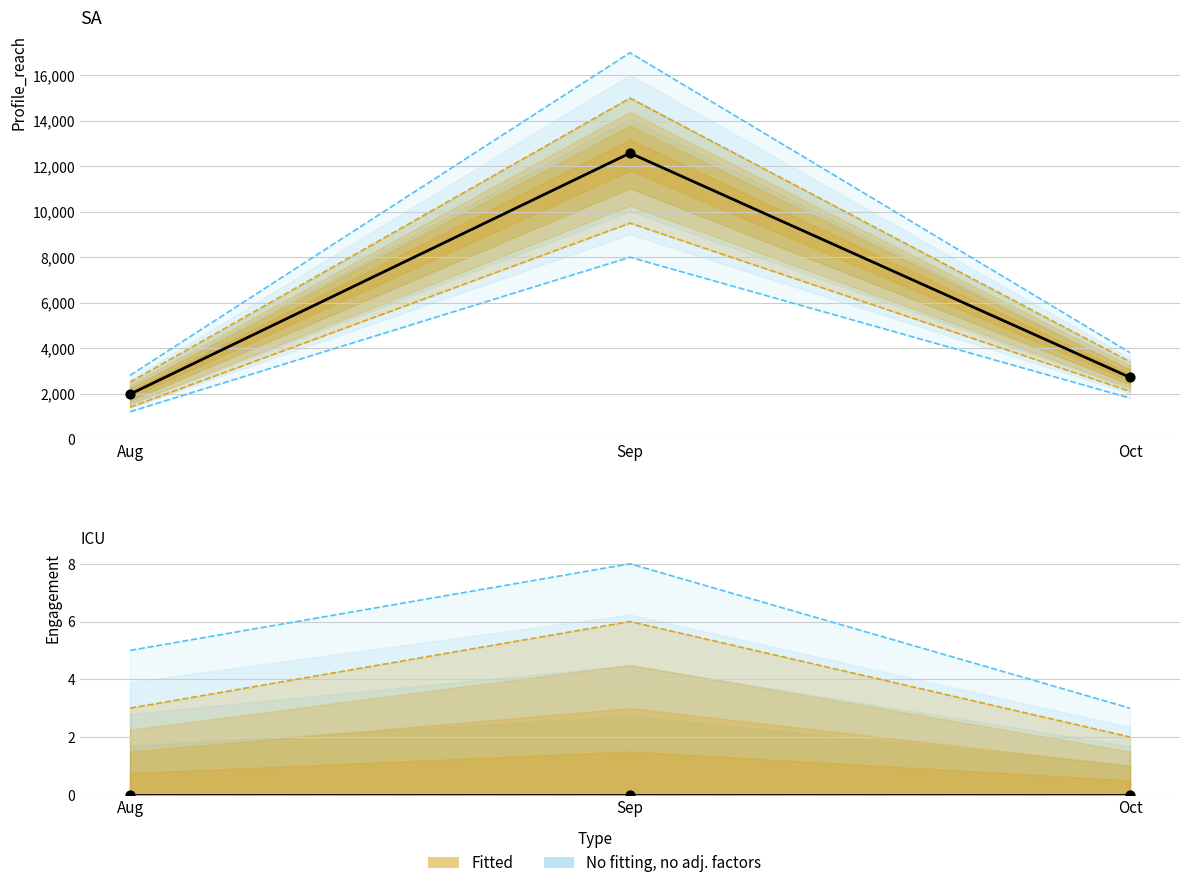

Which series has the largest Y range (max minus min)?

Profile_reach